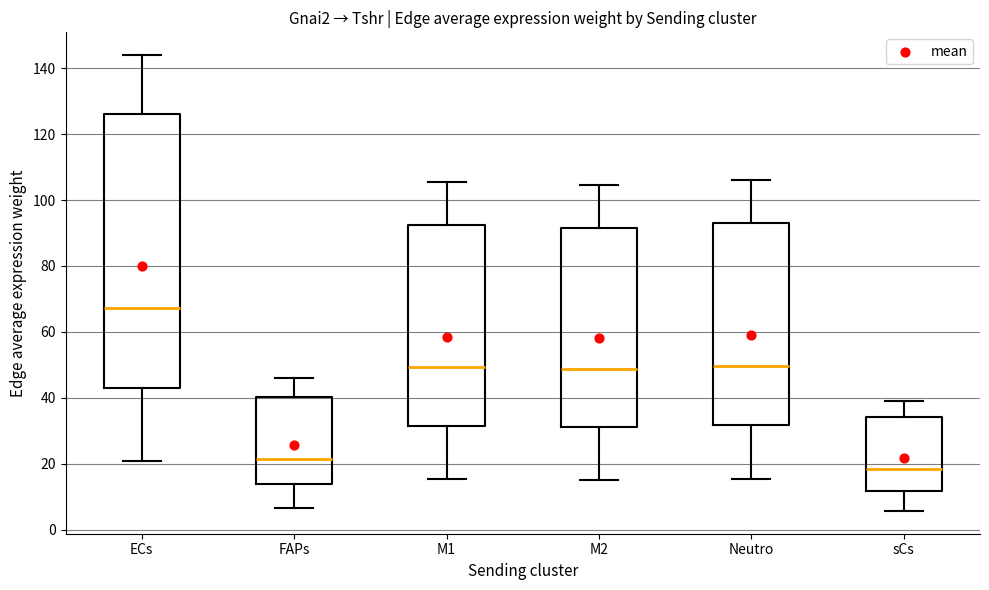

Comparing the boxes themselves (not the whiskers), which one is the tallest?

ECs